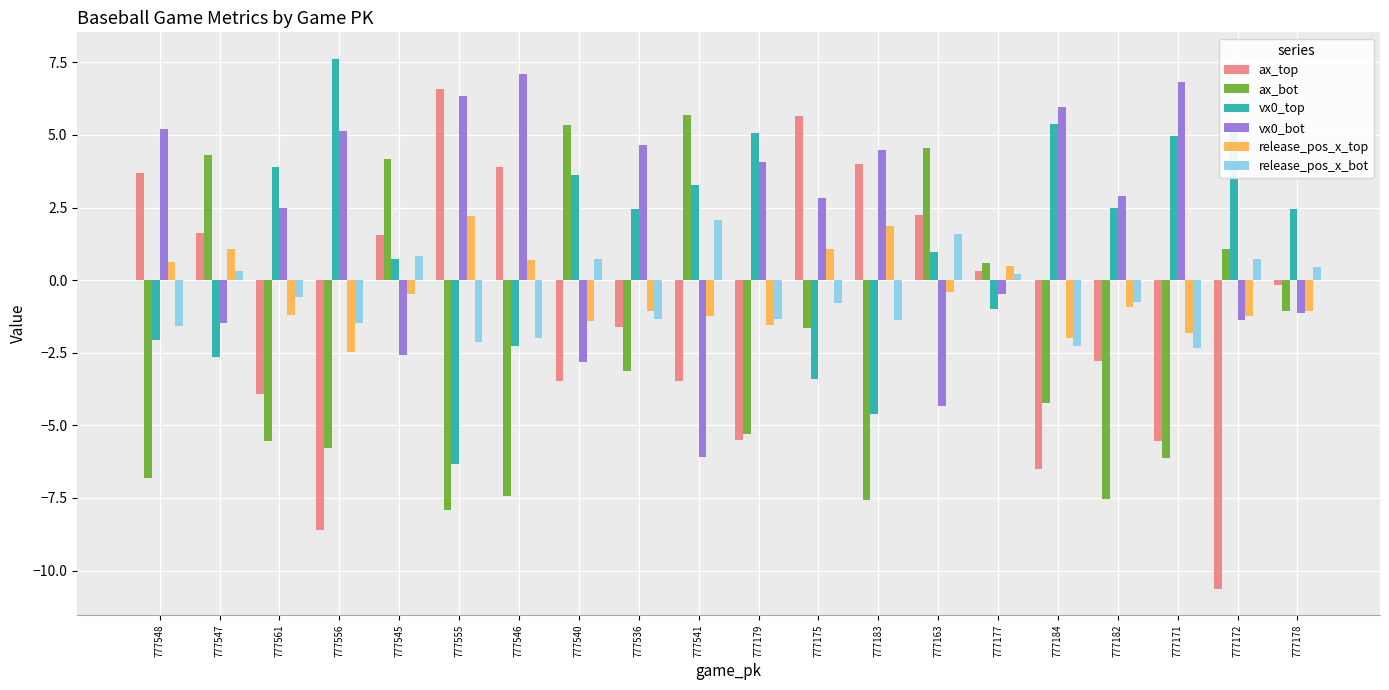

True or false: release_pos_x_bot has a value of 0.2 at 777545.

False